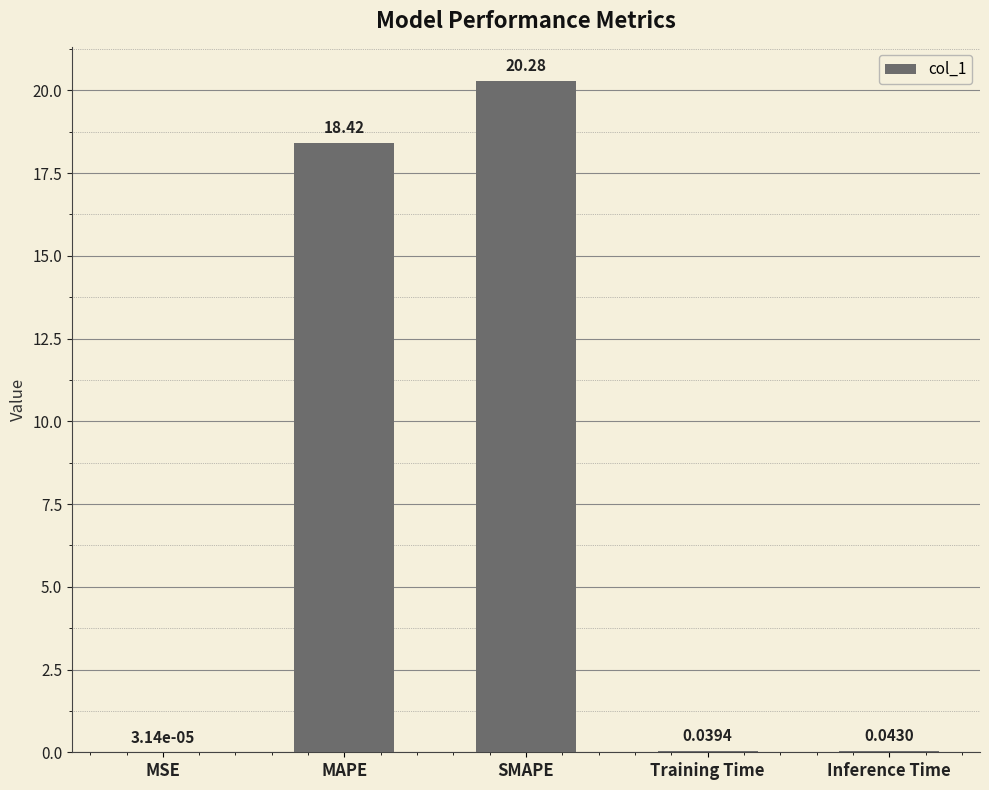

What is the sum of the values at MAPE and SMAPE?

38.7